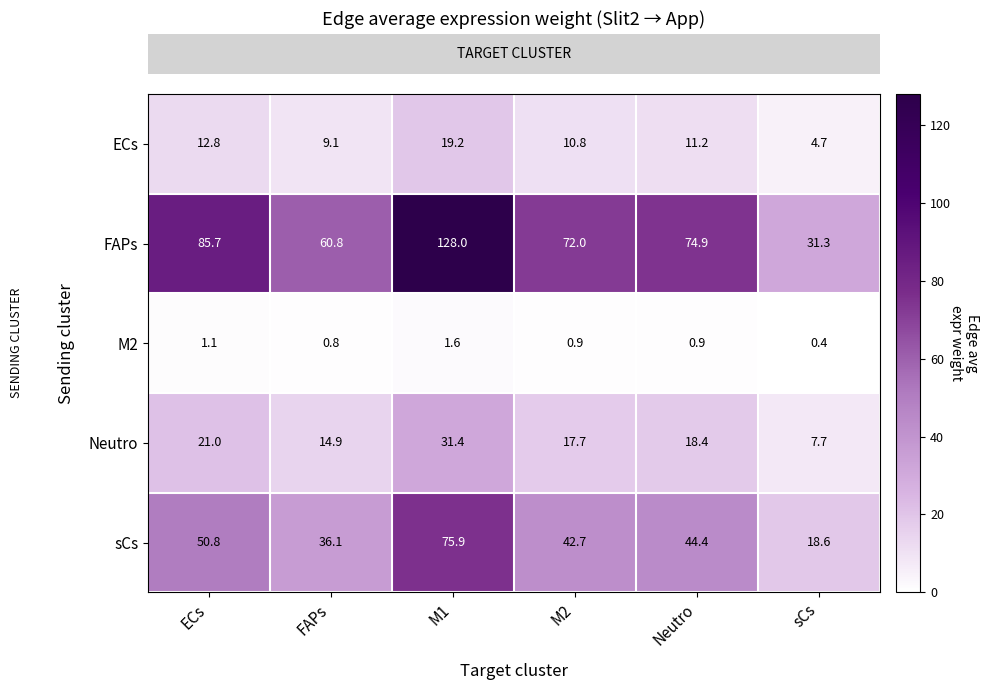

True or false: M2 has a value of 1.8 at ECs.

False